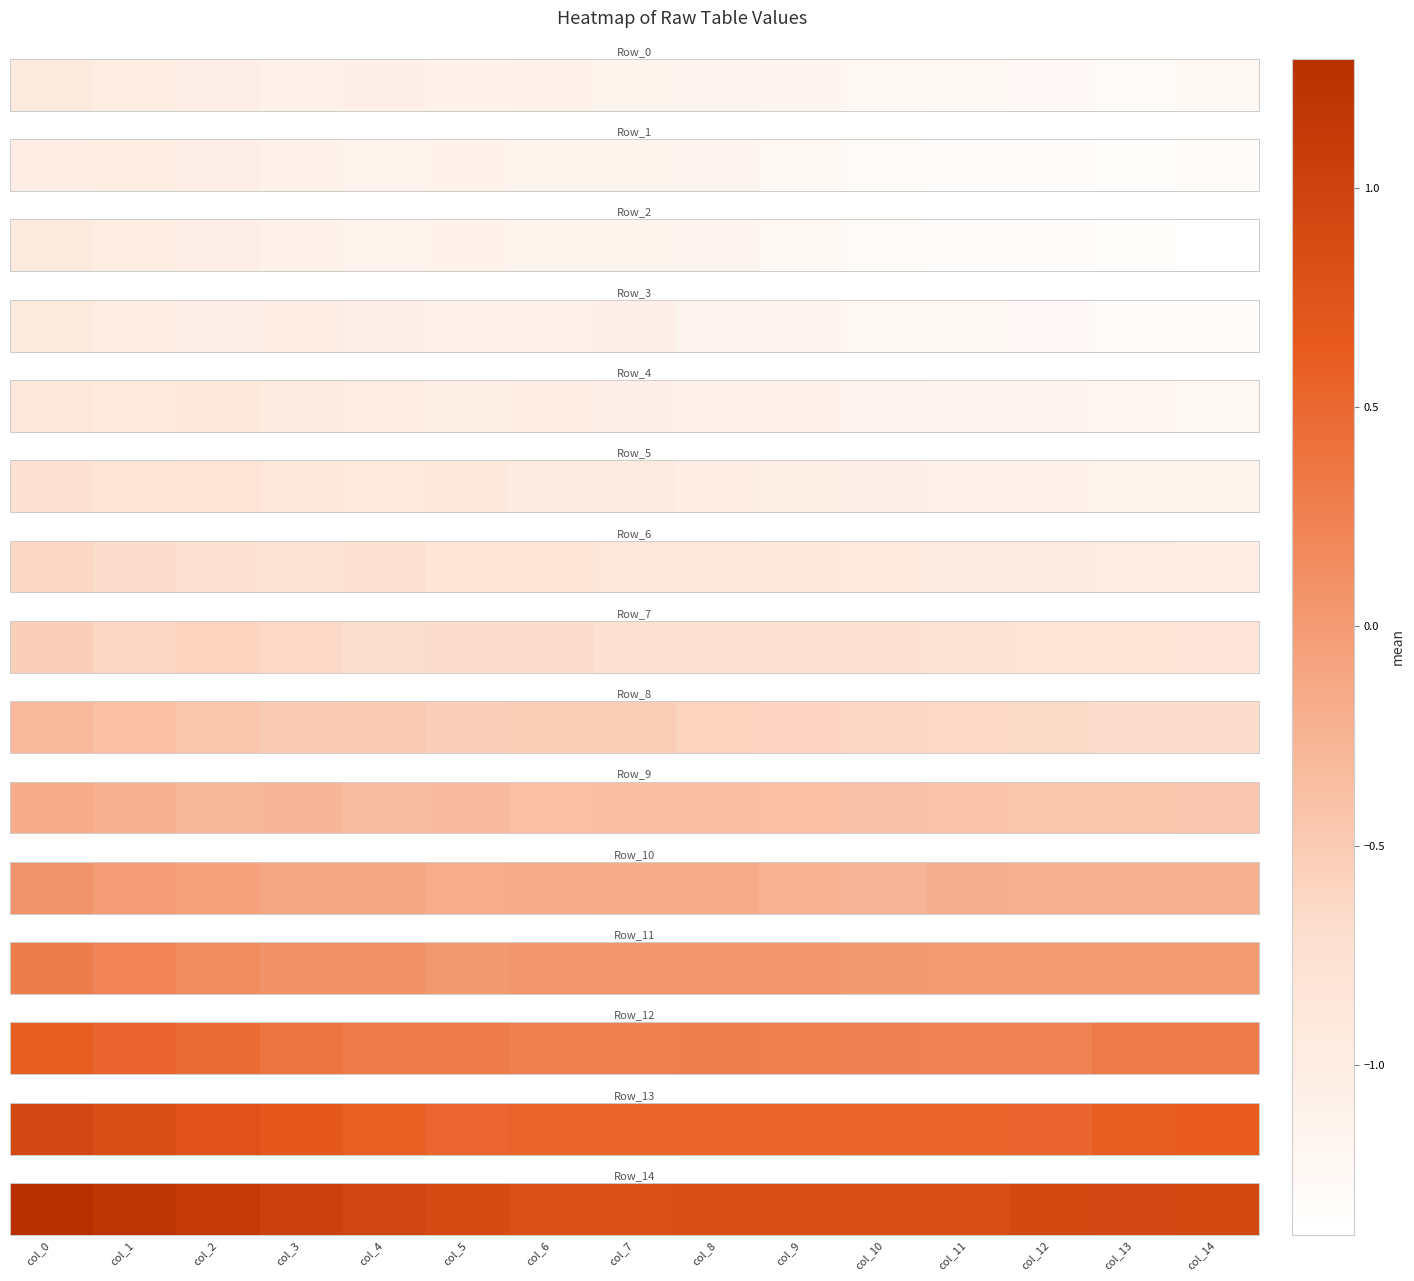

Which has a higher value, col_4 or col_0?

col_0